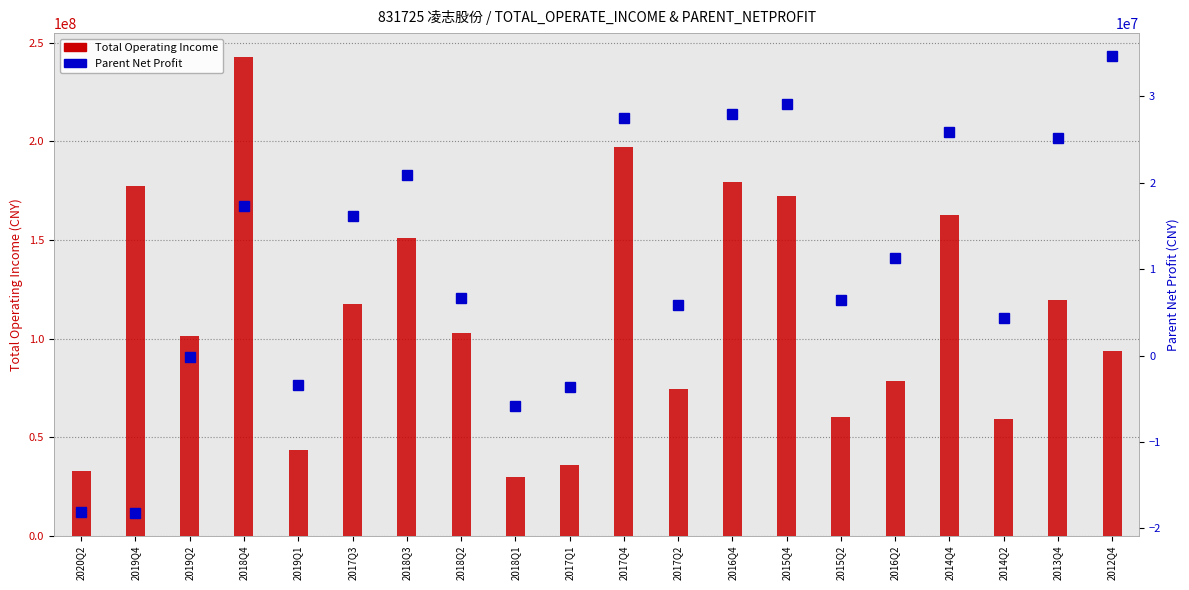

Where is Total Operating Income nearest to the value 136159744?

2018Q3